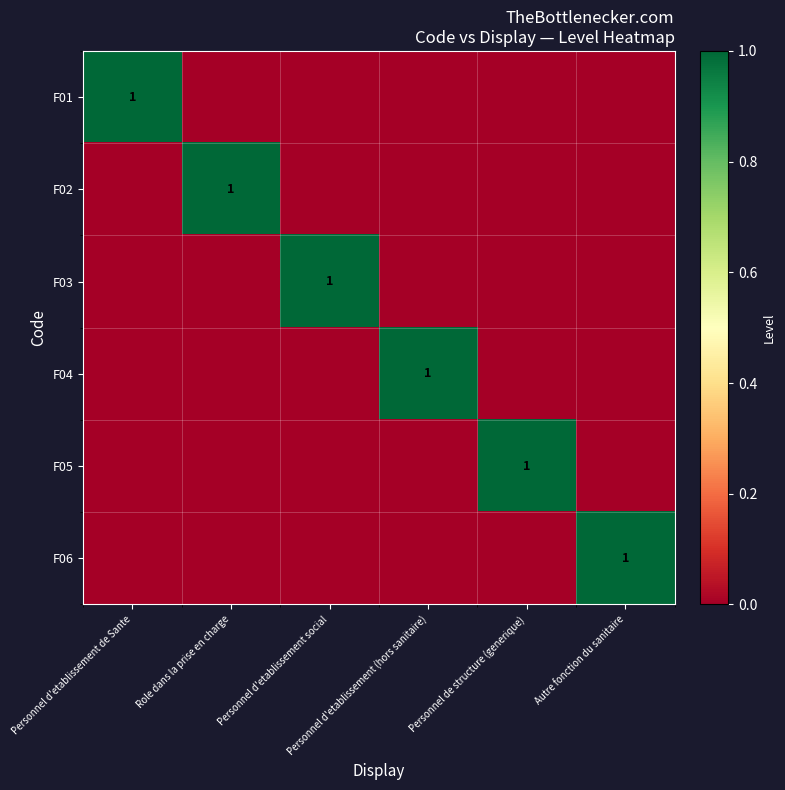

What is the sum of all F06 values?

1